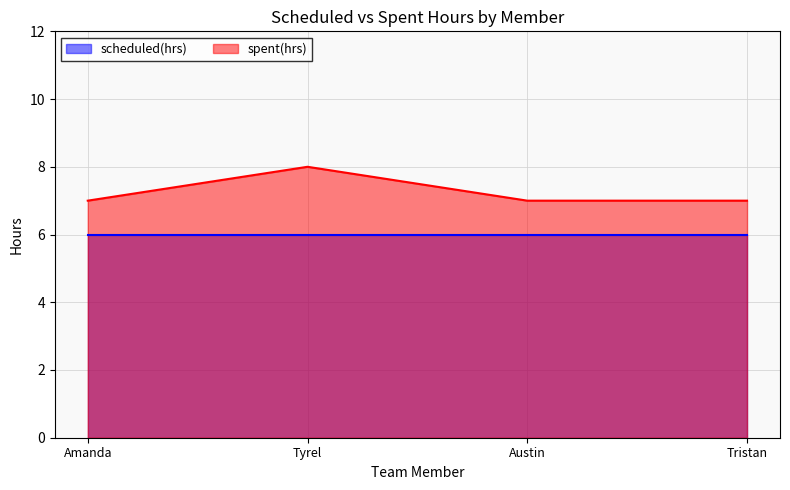

The chart shows a value of 12 at Austin. True or false?

False